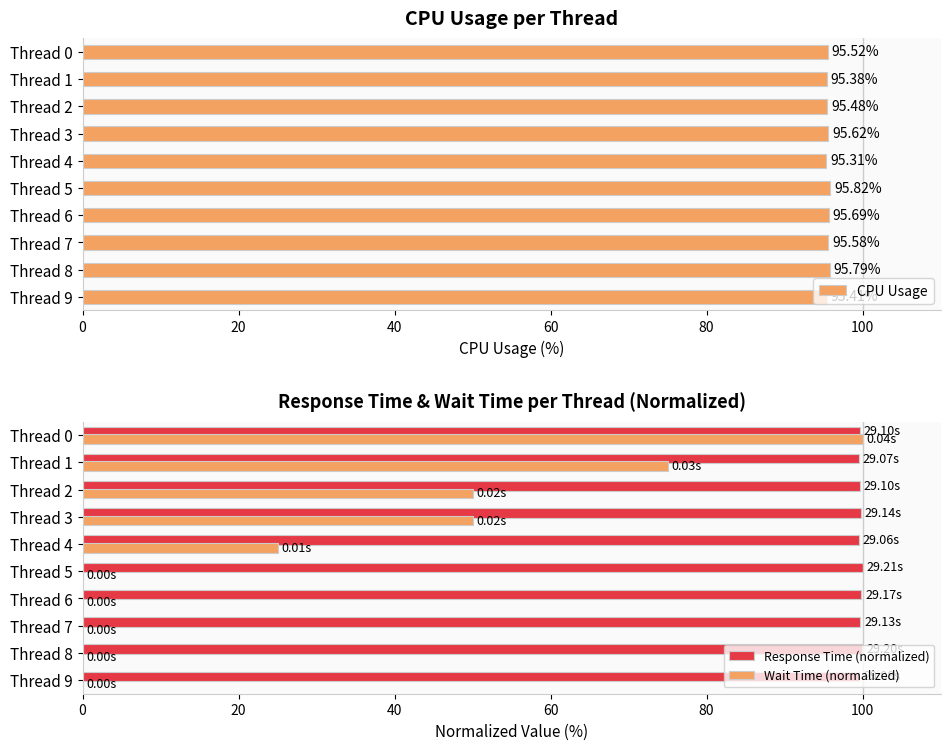

What is the sum of all Wait Time (normalized) values?

300.0